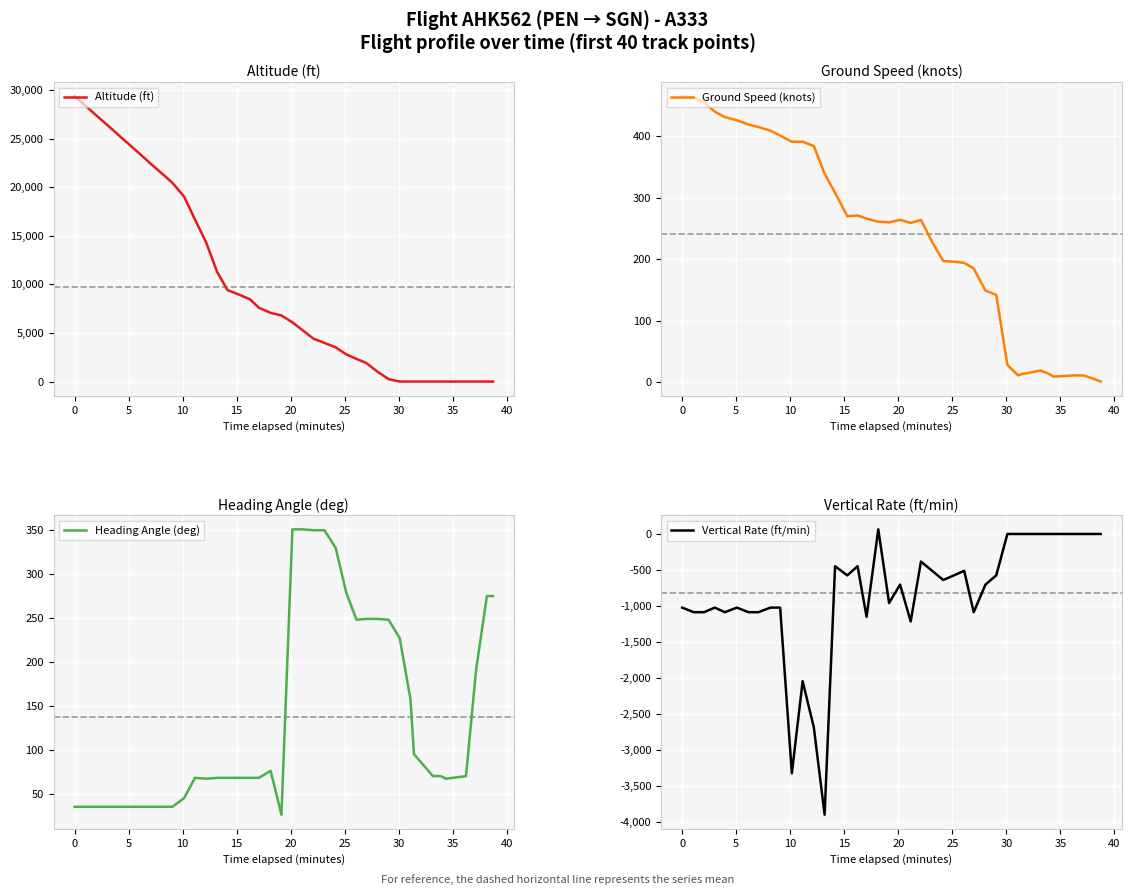

What is the total value across all series at 24?

3412